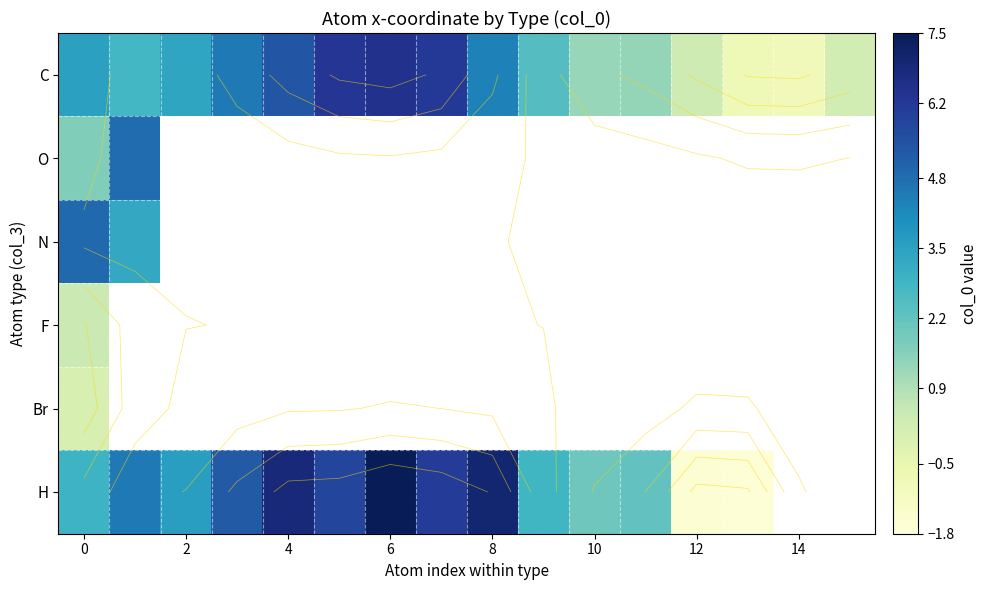

List the series in order of their peak value, lowest first.

Br, F, O, N, C, H